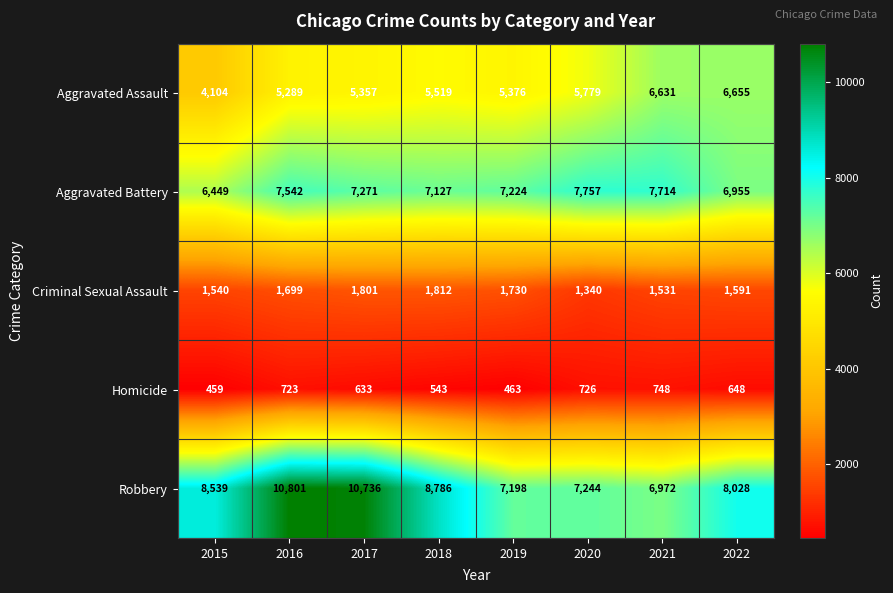

The Homicide series shows 316 at 2015. True or false?

False